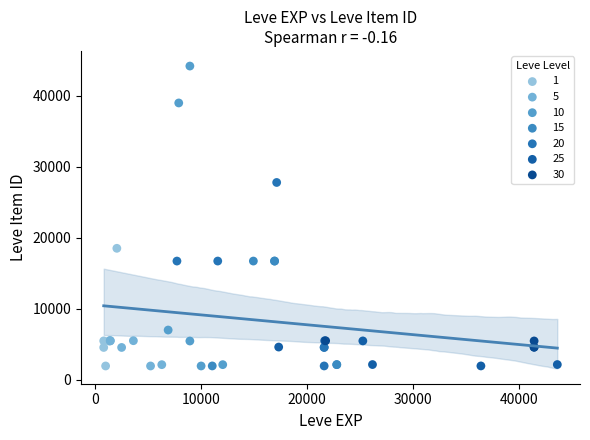

Which series has the widest spread of Y values?

10